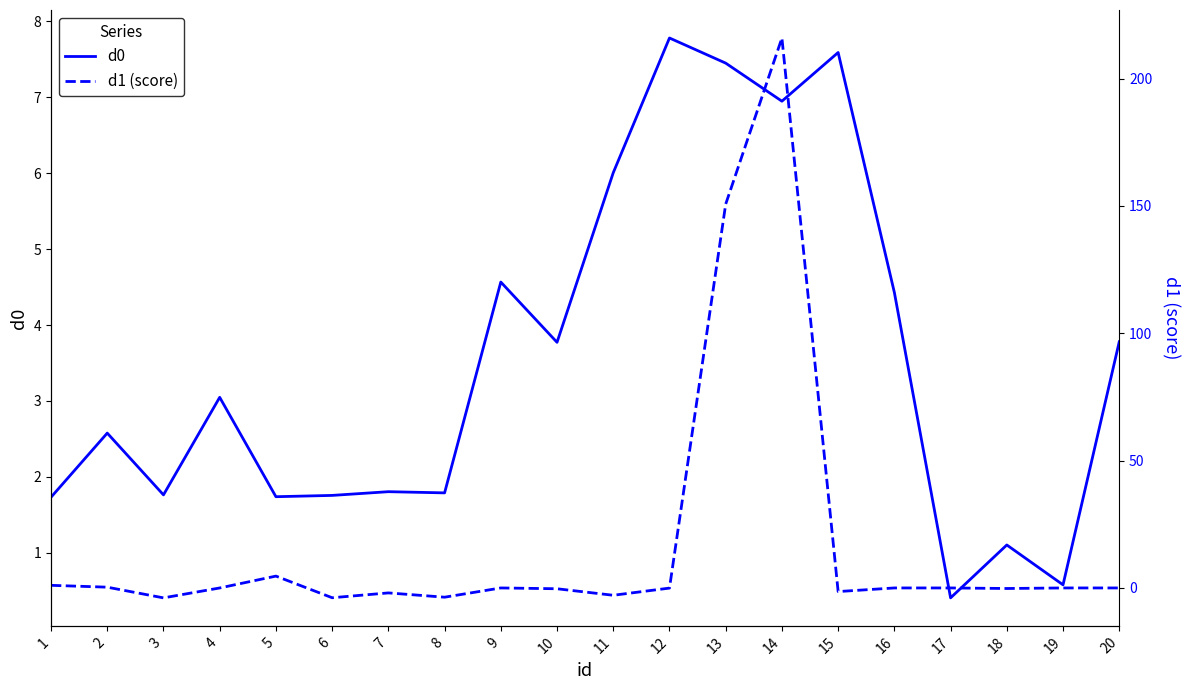

Between which two adjacent categories do d1 (score) and d0 first intersect?

4 and 5